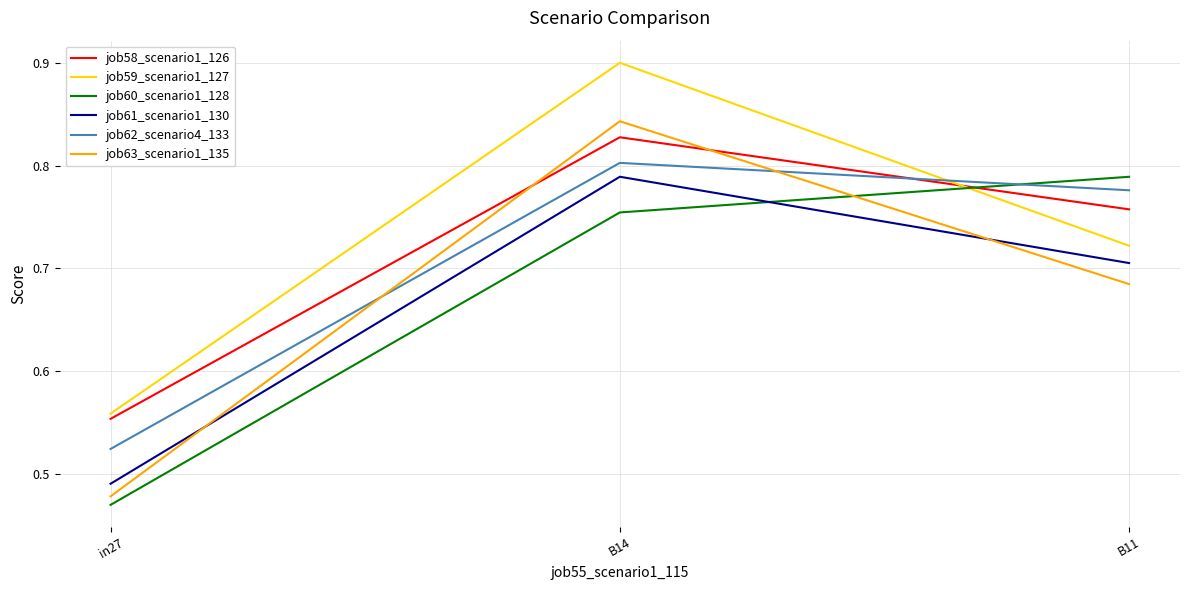

What position from the left is B11?

3